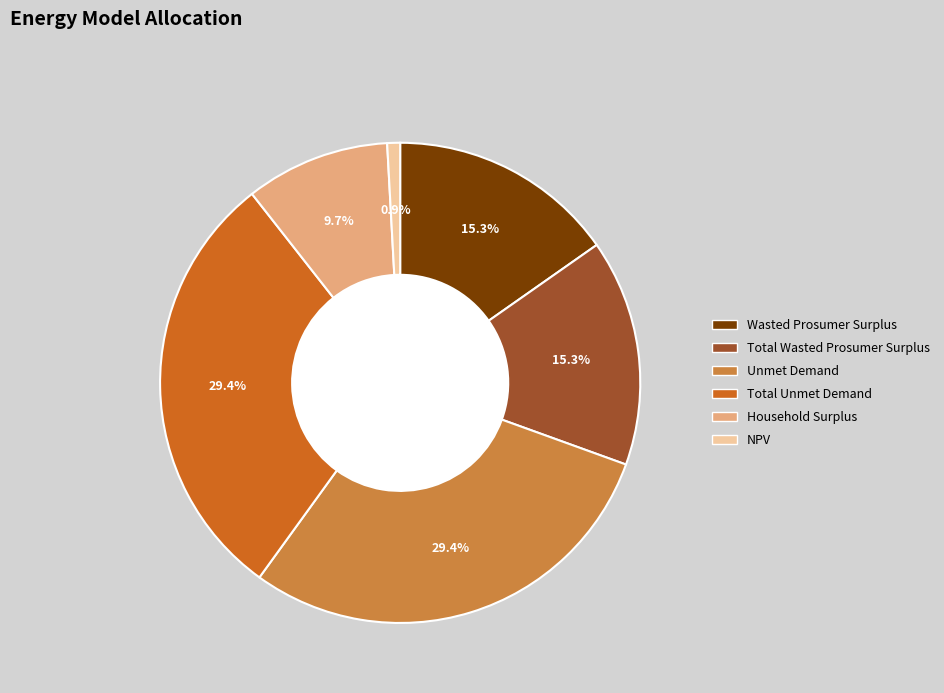

Is Household Surplus the majority of the pie?

No